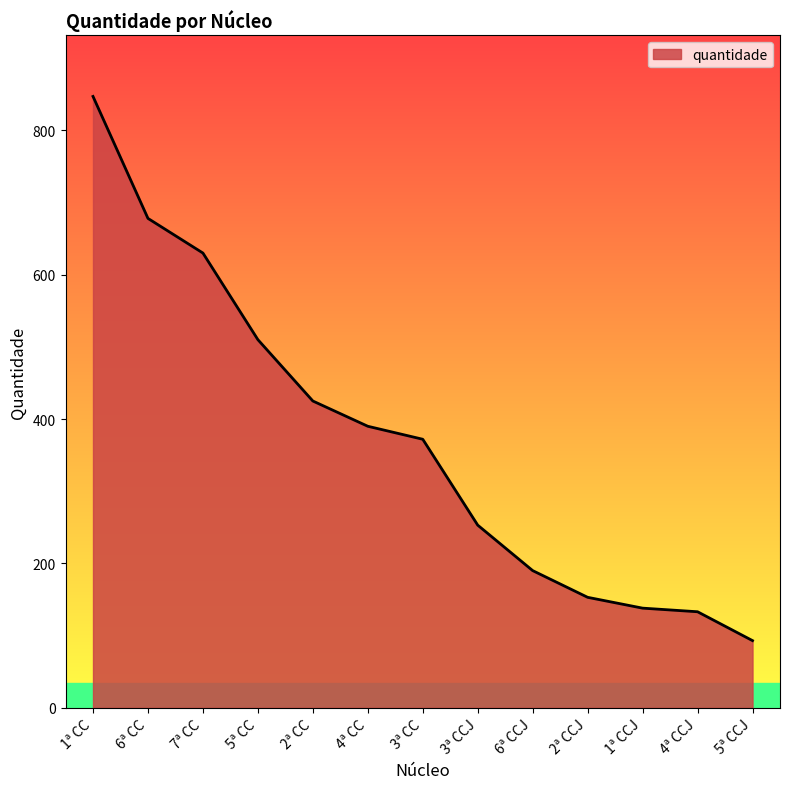

Is it true that the value at 3ª CC is 372?

True